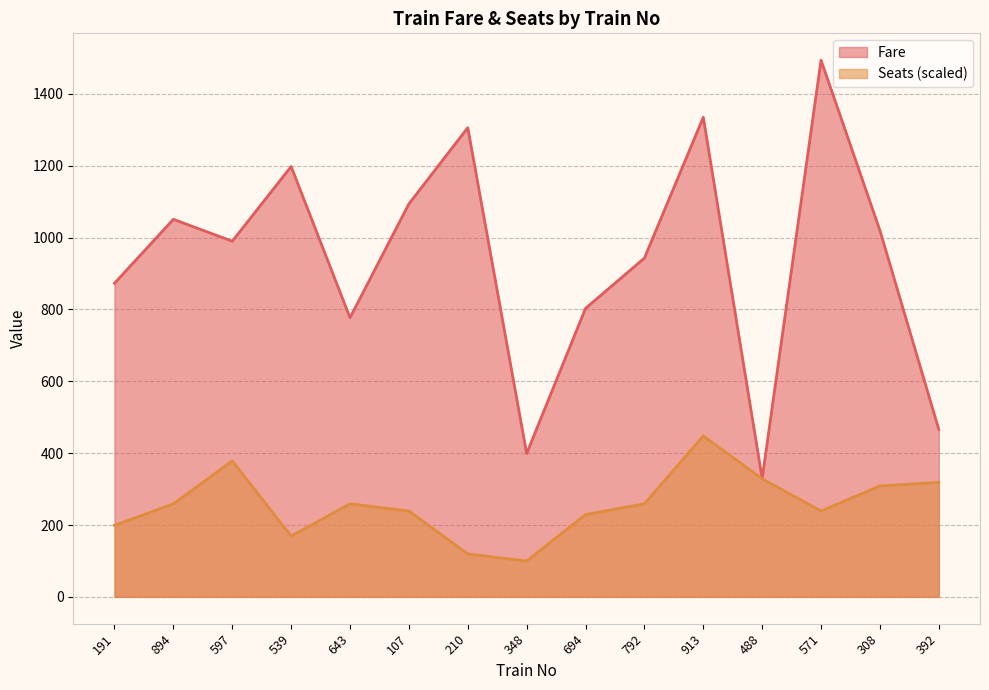

Reading left to right, what are all the values shown in this chart?

Fare: 191=873.0	894=1051.0	597=990.0	539=1198.0	643=777.0	107=1094.0	210=1306.0	348=399.0	694=803.0	792=943.0	913=1335.0	488=329.0	571=1494.0	308=1020.0	392=466.0
Seats: 191=199.2	894=259.0	597=378.5	539=169.3	643=259.0	107=239.0	210=119.5	348=99.6	694=229.1	792=259.0	913=448.2	488=328.7	571=239.0	308=308.8	392=318.7